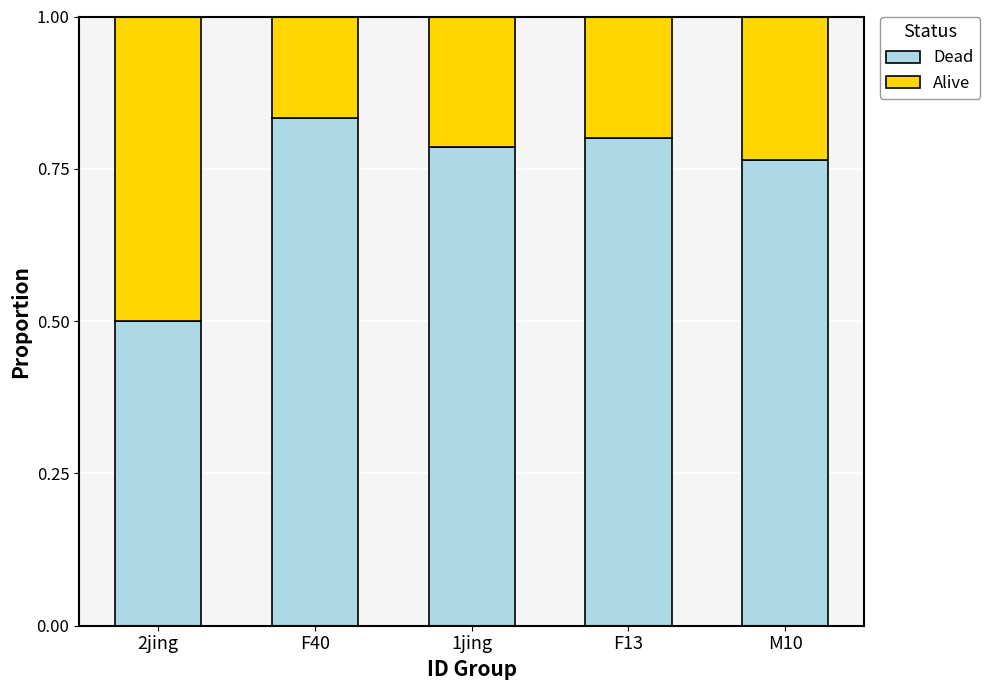

Which category has the lowest value in the Dead series?

2jing